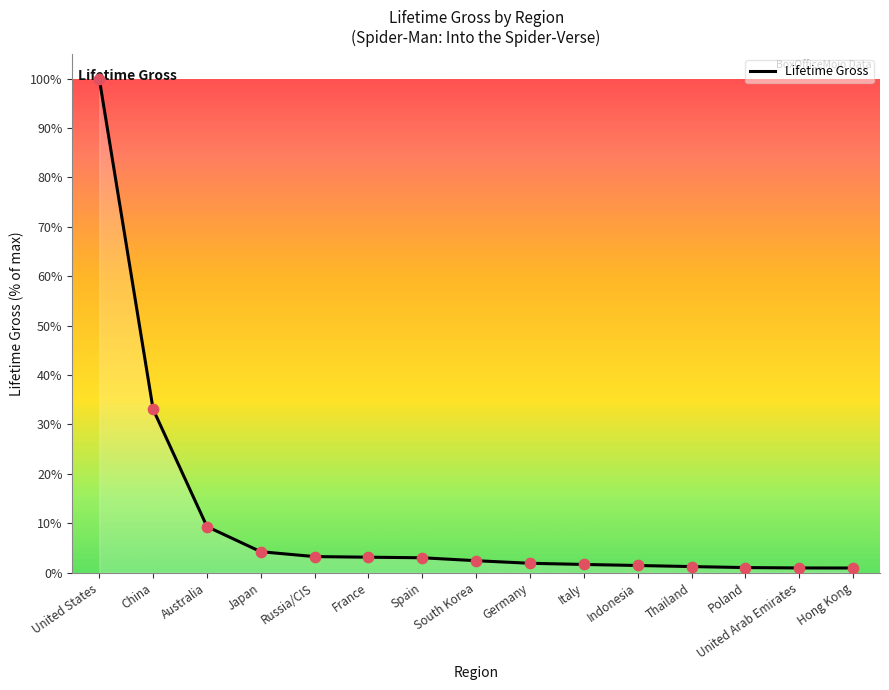

What is the change in value from Russia/CIS to Indonesia?

-1.8